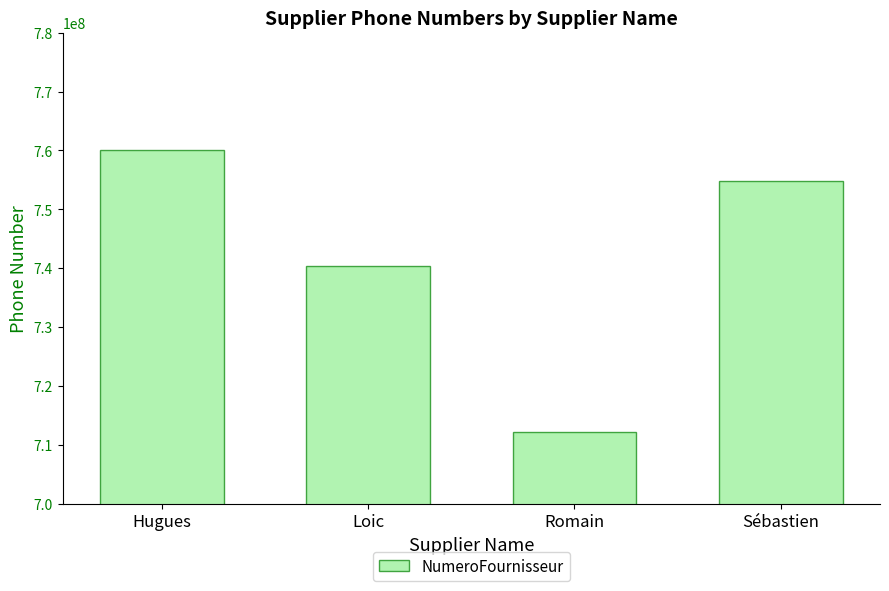

Reading left to right, what are all the values shown in this chart?

Hugues=760094917	Loic=740372012	Romain=712243648	Sébastien=754861549